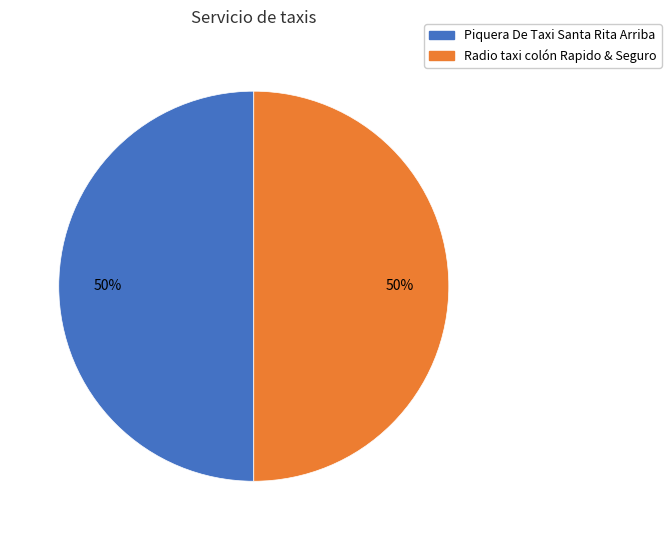

To the nearest percent, what is the combined percentage of Piquera De Taxi Santa Rita Arriba and Radio taxi colón Rapido & Seguro?

100%